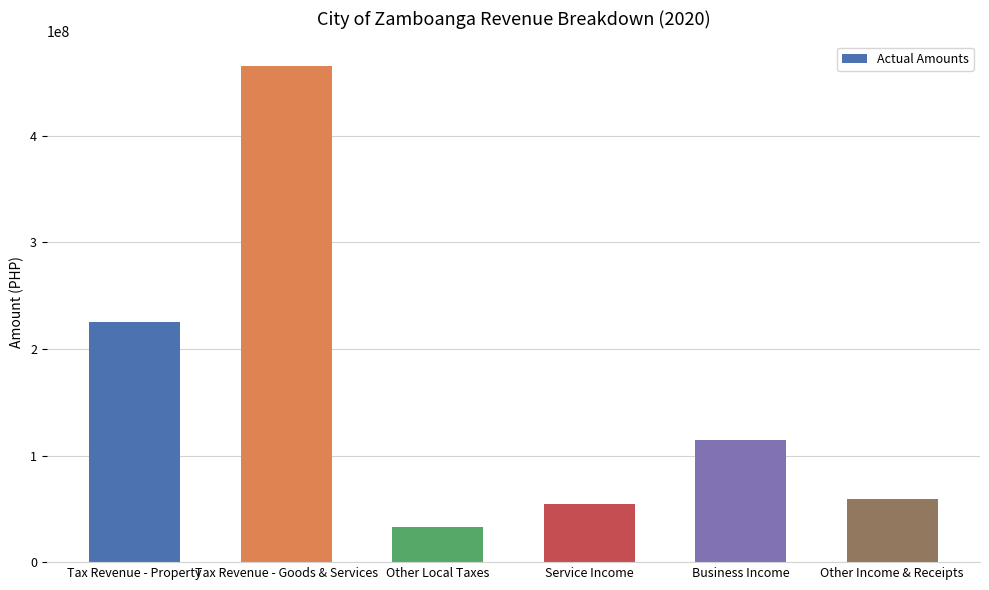

What is the ratio of the value at Tax Revenue - Goods & Services to the value at Business Income?

4.1